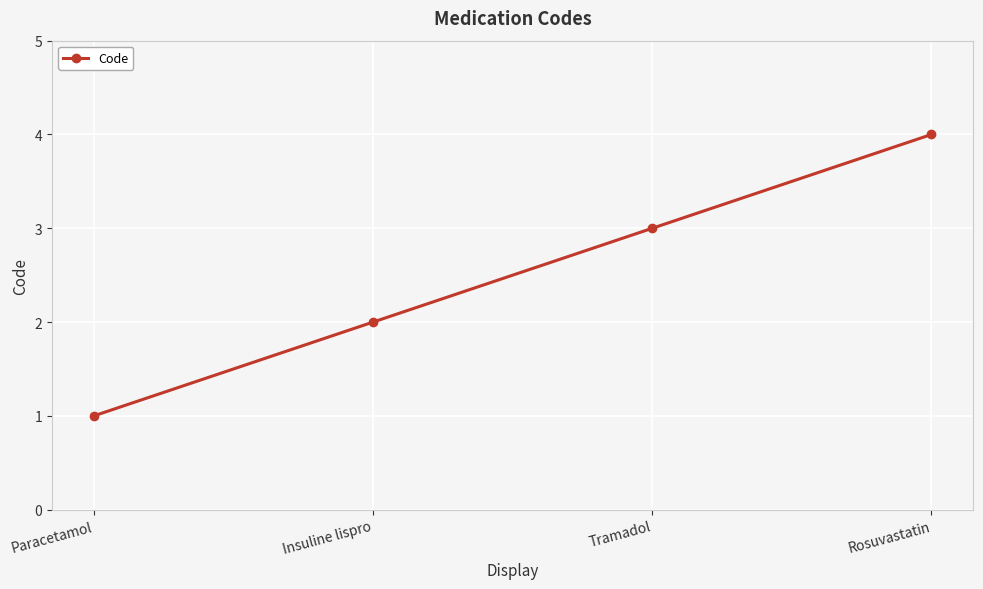

True or false: the data shows 1 at Tramadol.

False